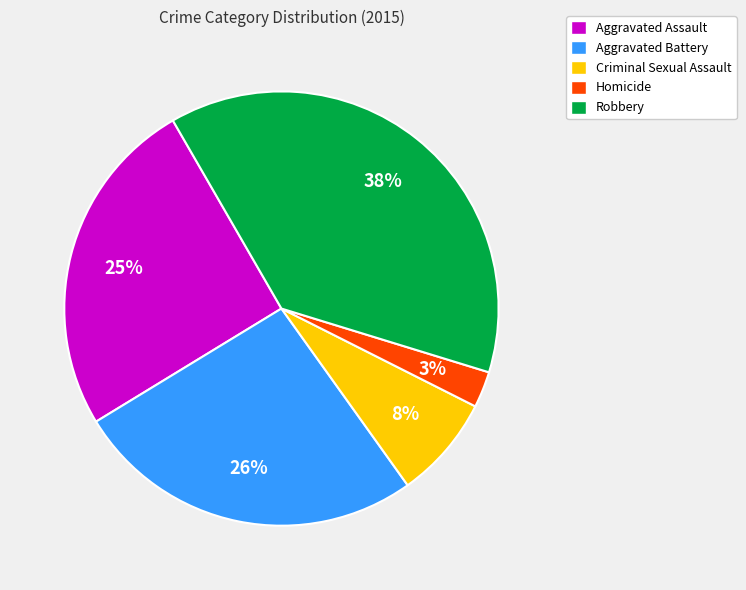

Is it true that Criminal Sexual Assault is 8% of the pie?

True